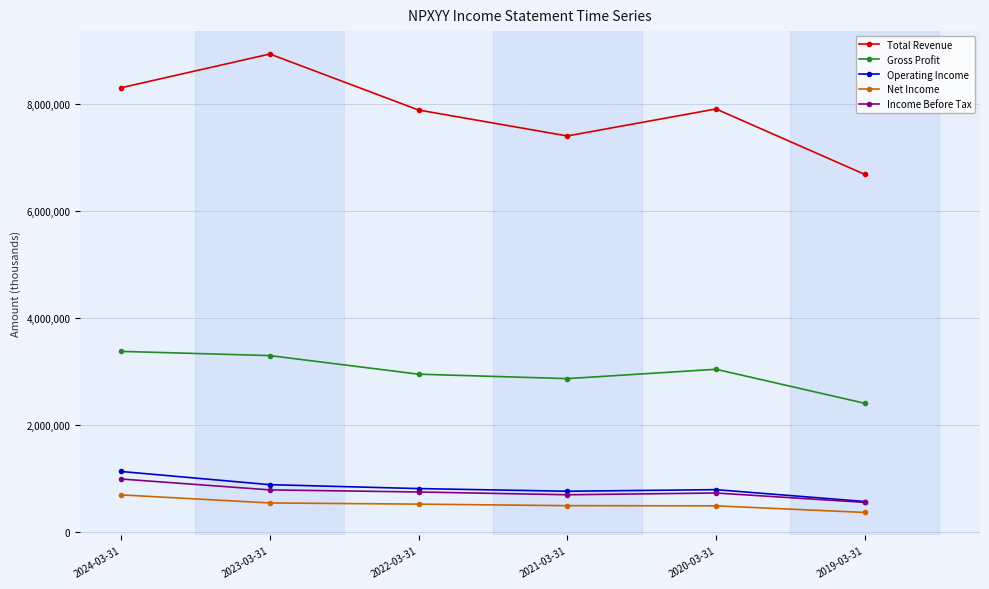

What are all the series names shown in the legend?

Total Revenue, Gross Profit, Operating Income, Net Income, Income Before Tax